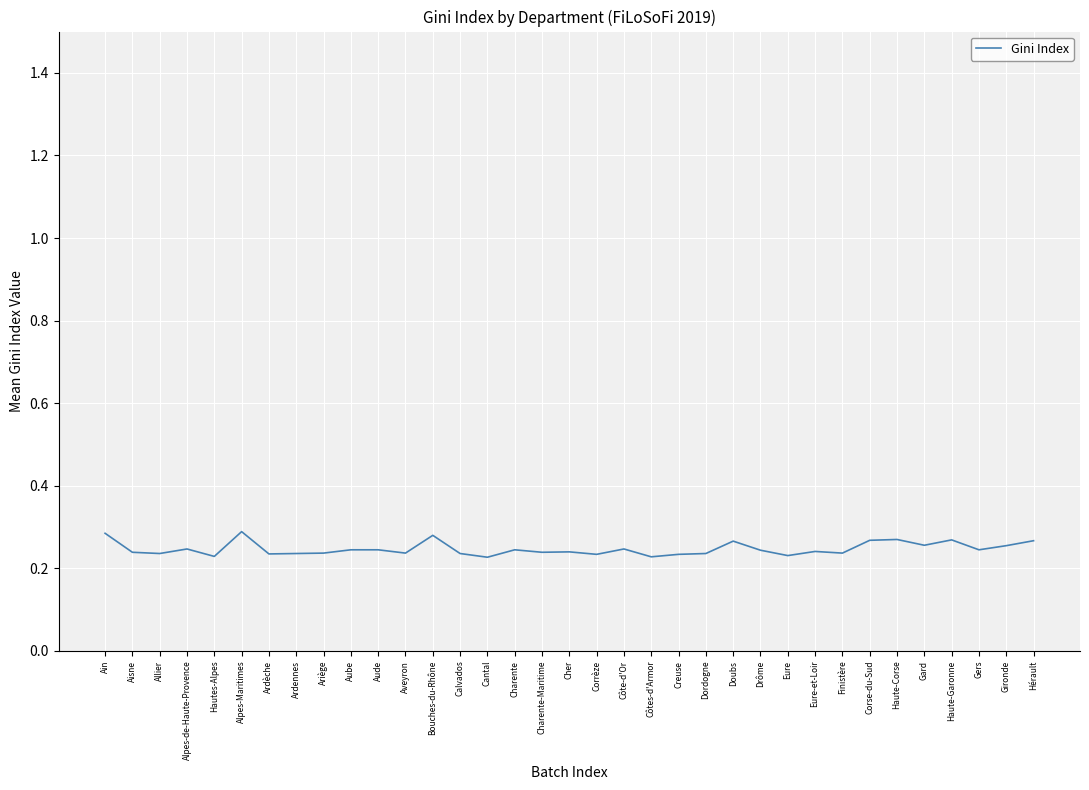

What position from the right is Aveyron?

24